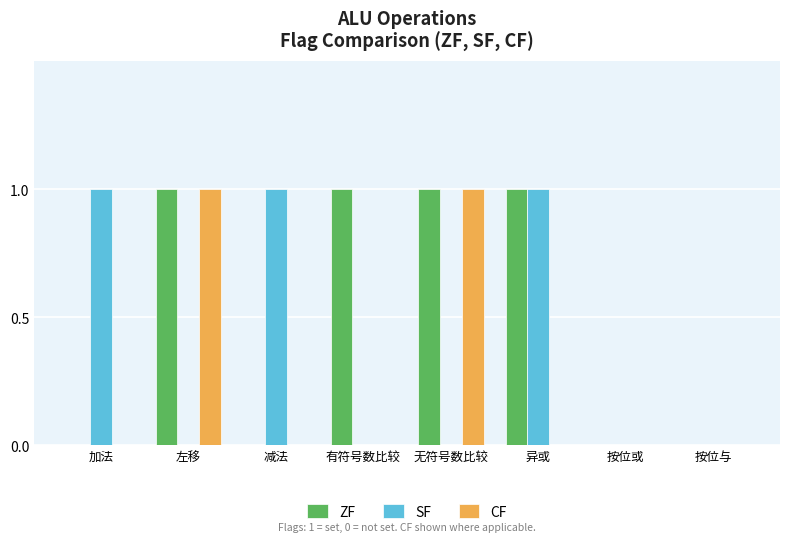

Is the value of SF at 无符号数比较 greater than the value of CF at 无符号数比较?

No